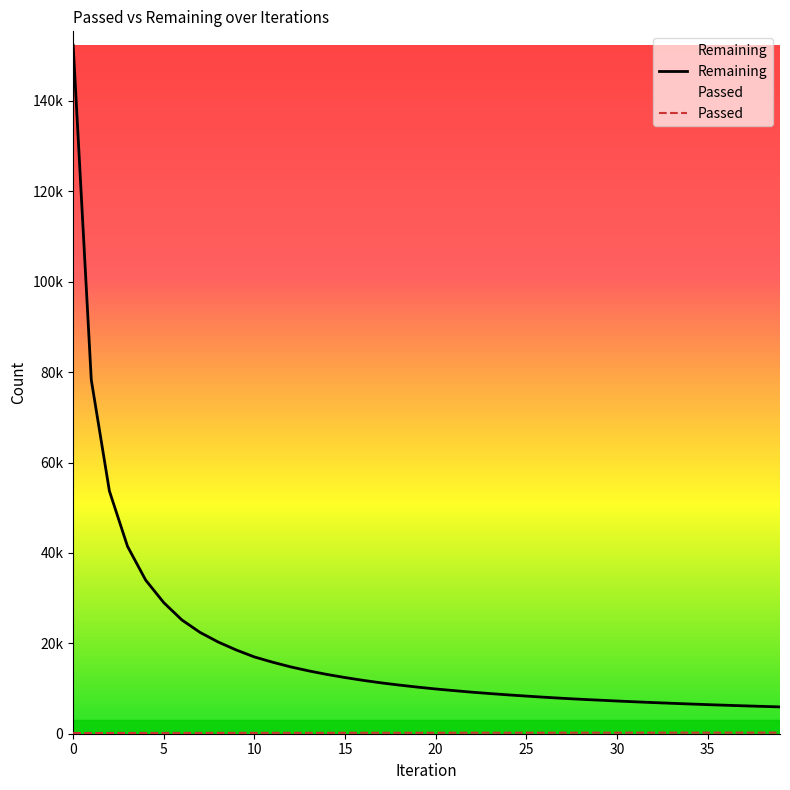

At 21, list the series in order from smallest to largest.

Passed, Remaining